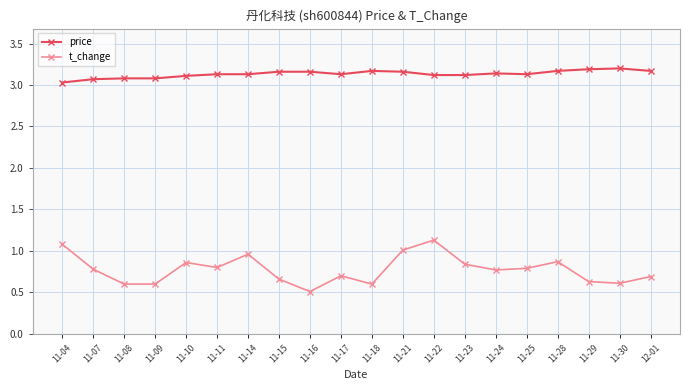

How many price values are between 3 and 4?

20